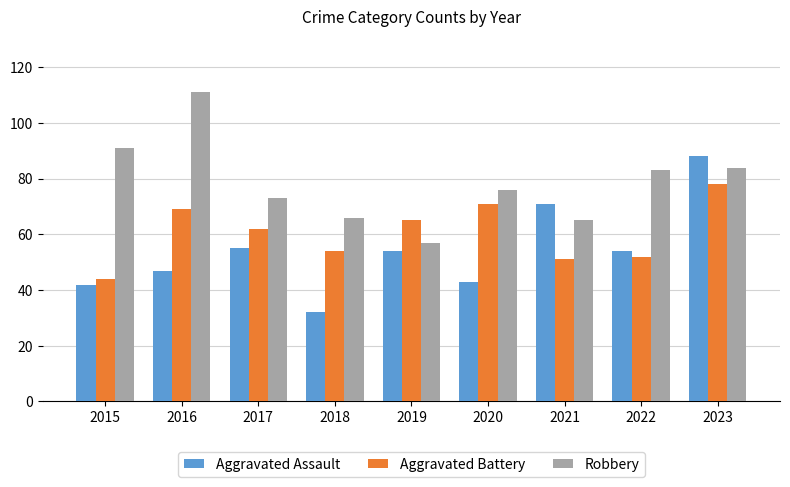

What is the total value across all series at 2020?

190